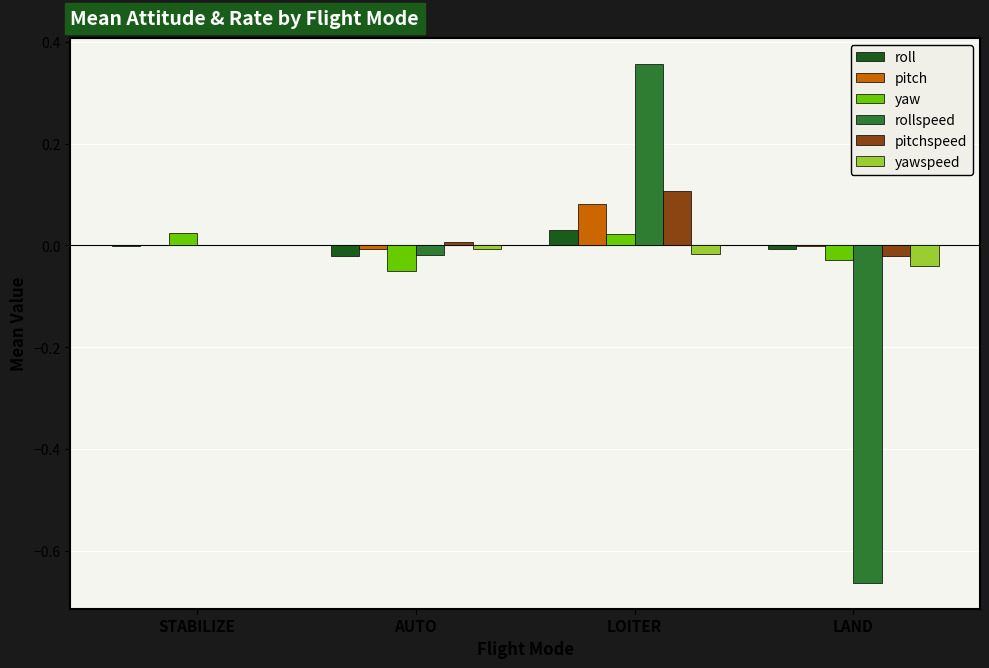

Which category has the highest value across all series?

LOITER